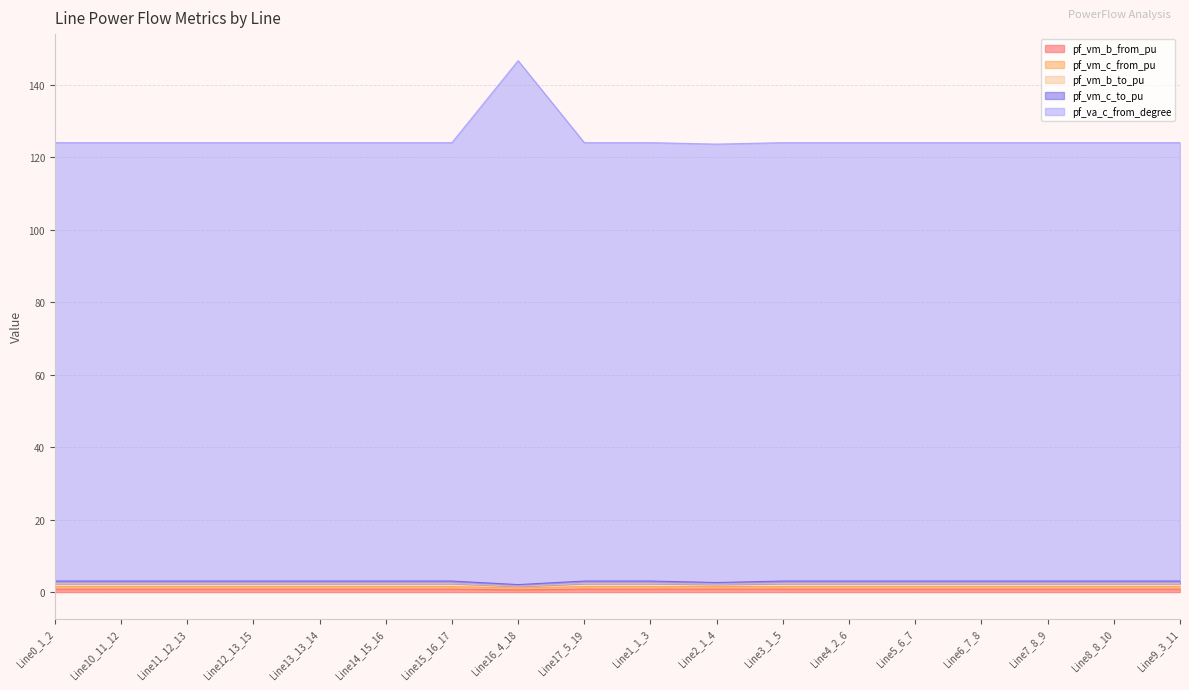

Which series has the largest range (max minus min)?

pf_va_c_from_degree